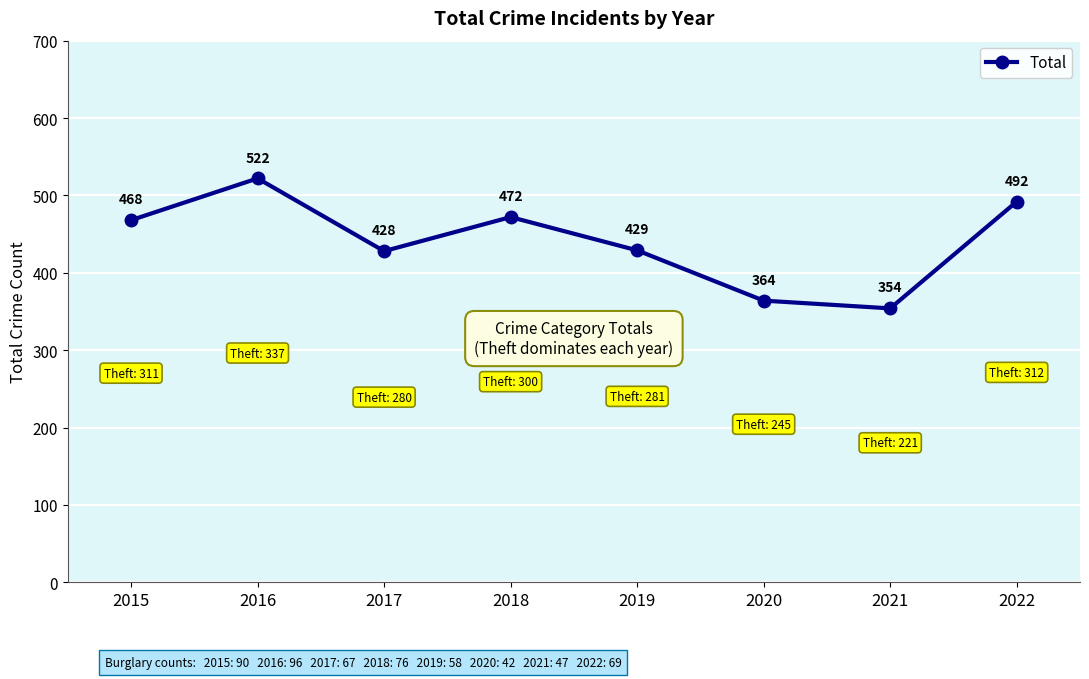

Rank the categories by value from highest to lowest.

2016, 2022, 2018, 2015, 2019, 2017, 2020, 2021